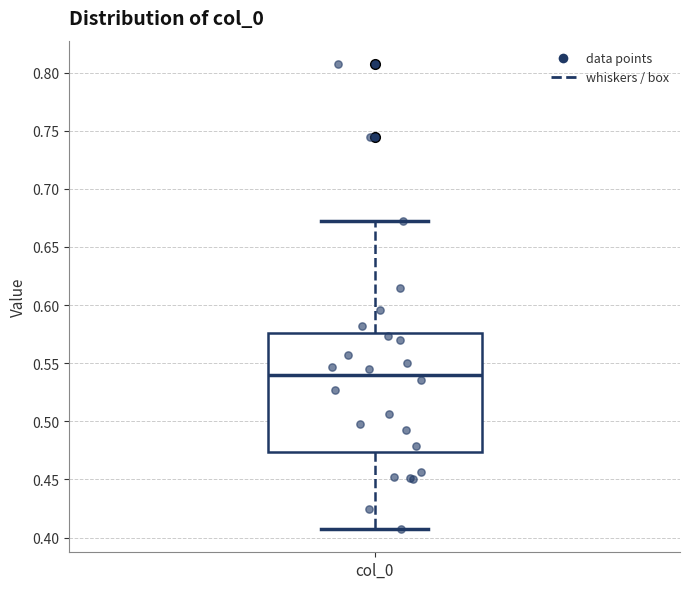

Read this box plot against the y-axis: the position of the median line, the range covered by the box, and the ends of both whiskers. The values are not printed on the chart, so give them approximately, as read against the axis.

median 0.540, box 0.475 to 0.575, whiskers 0.405 to 0.670